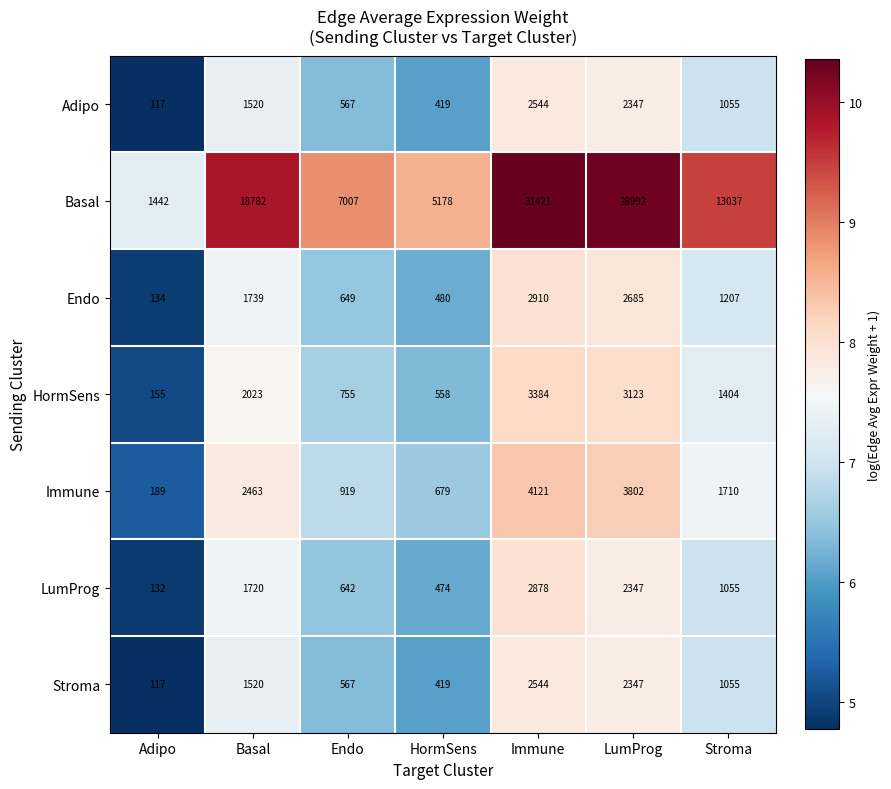

Which category has the highest value across all series?

Immune